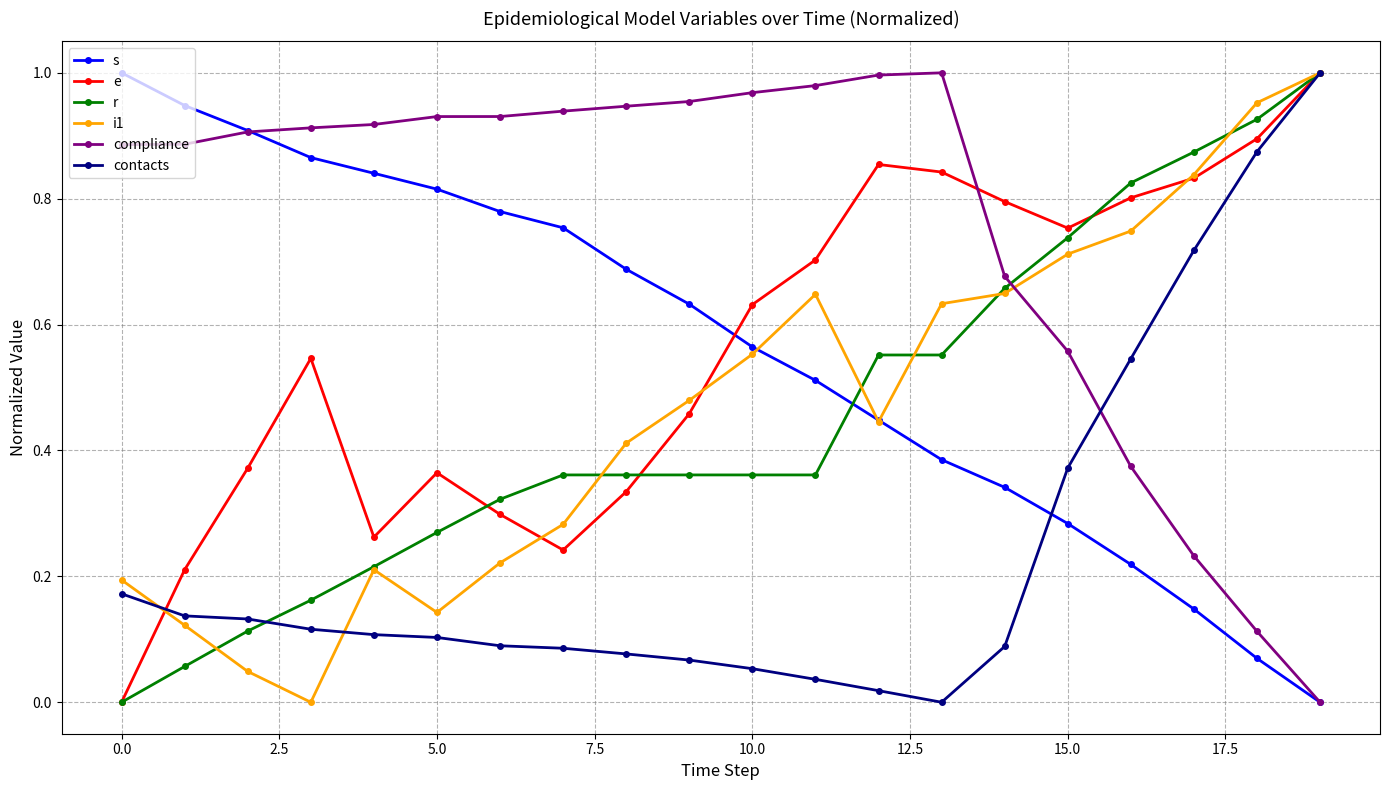

How many intersections are there between contacts and s?

1